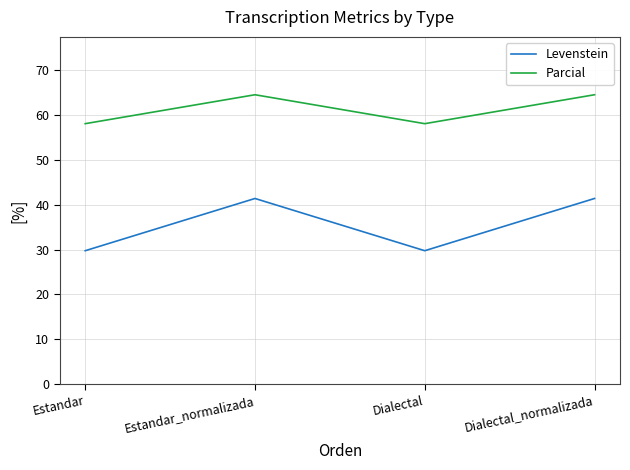

What value does the Parcial series have at Dialectal?

58.1